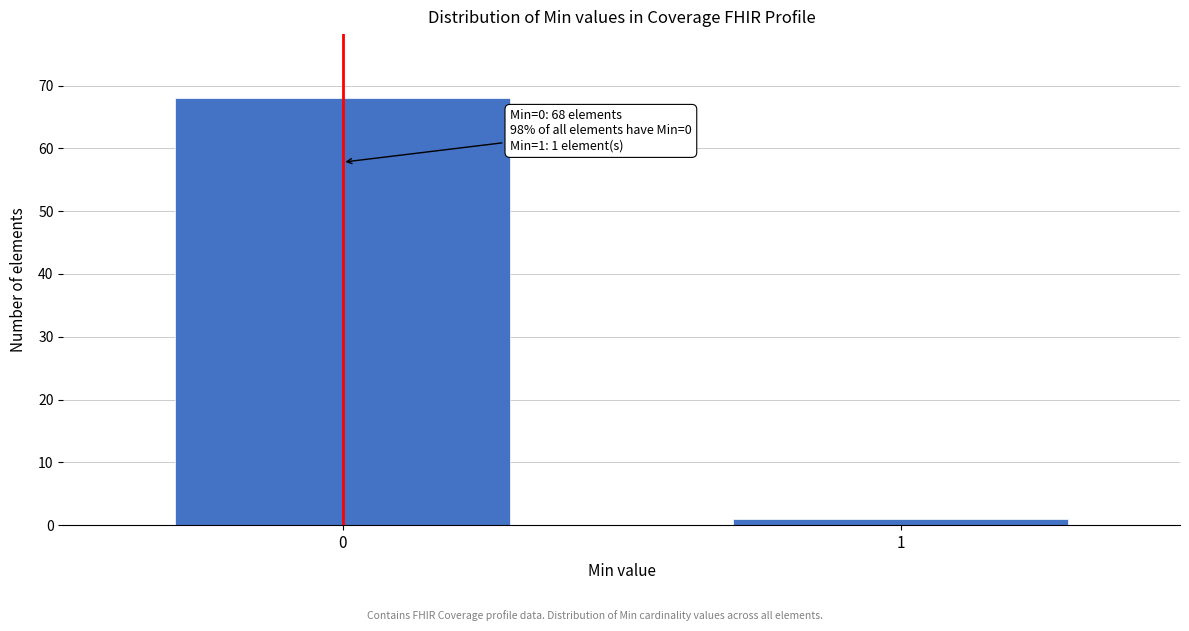

Reading left to right, extract all data points from this chart.

68	1